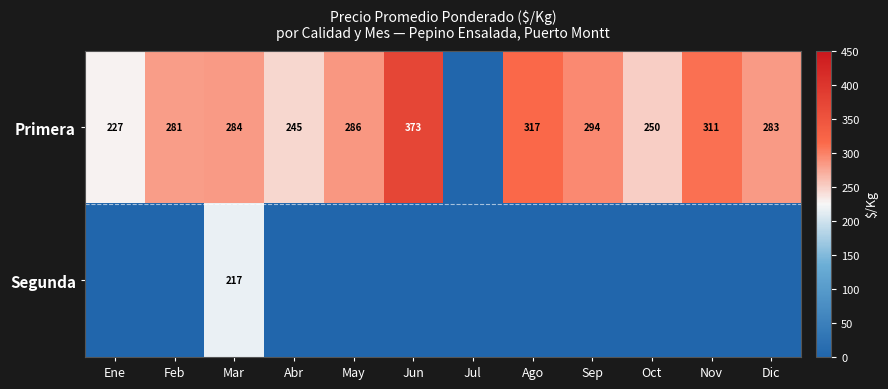

True or false: Primera has a value of 227 at Ene.

True